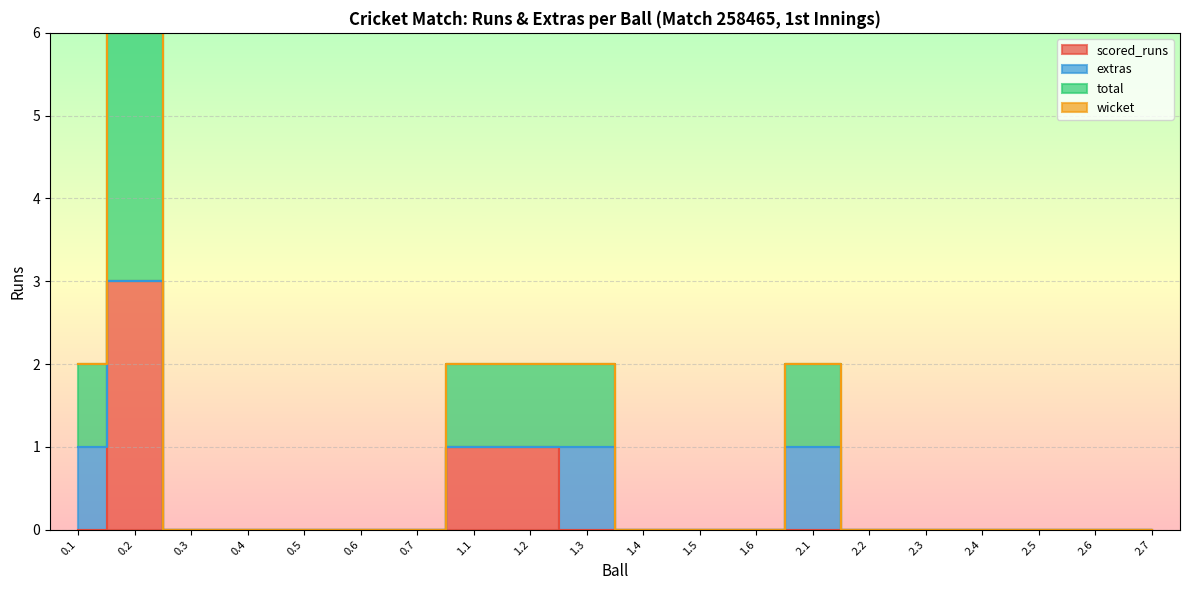

Which category has the highest value across all series?

0.2